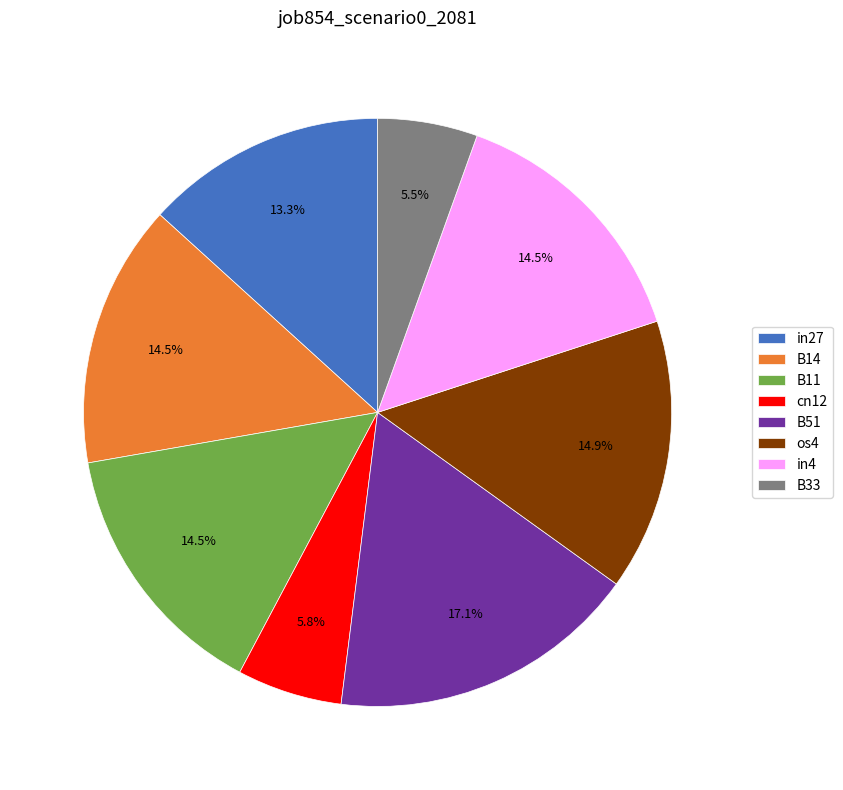

How many segments does this pie chart have?

8